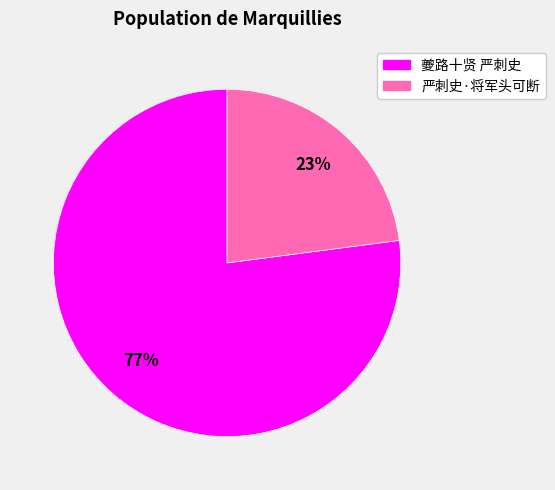

Which slice is the smallest?

严刺史·将军头可断